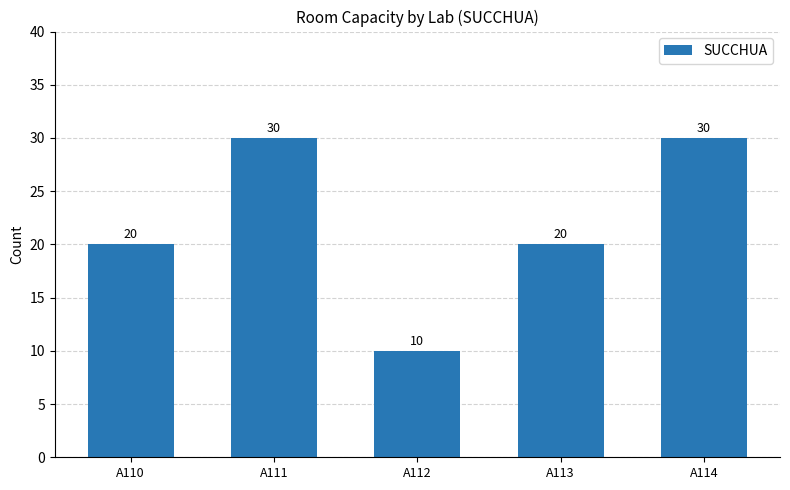

What is the value of the 5th bar from the left?

30